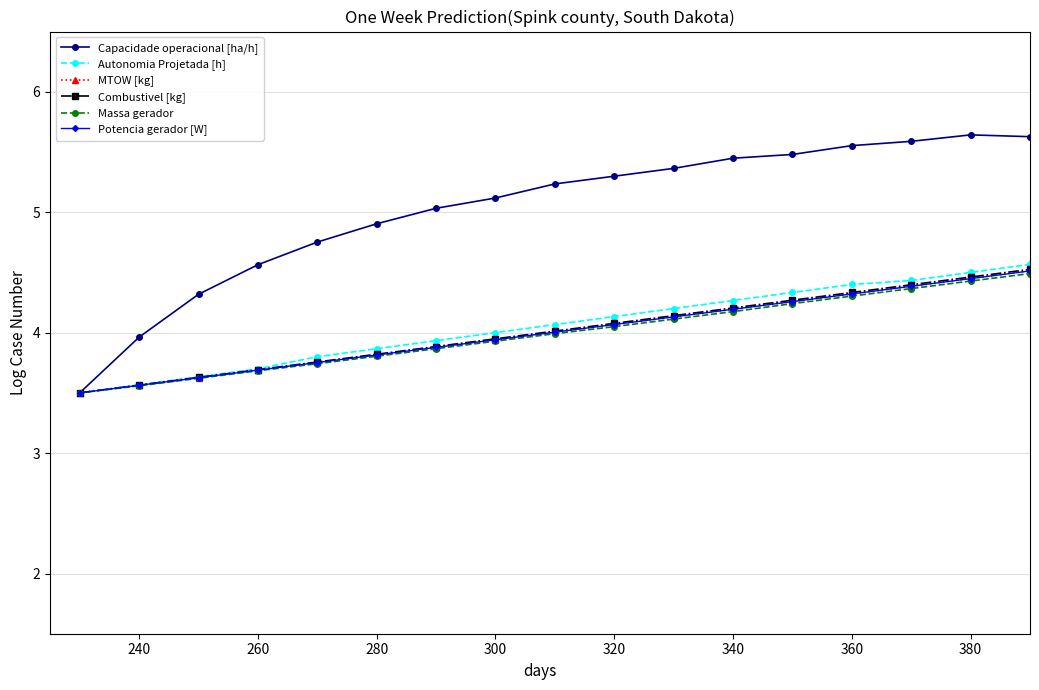

What is the value of the Massa gerador point at the 20th from the left?

4.7